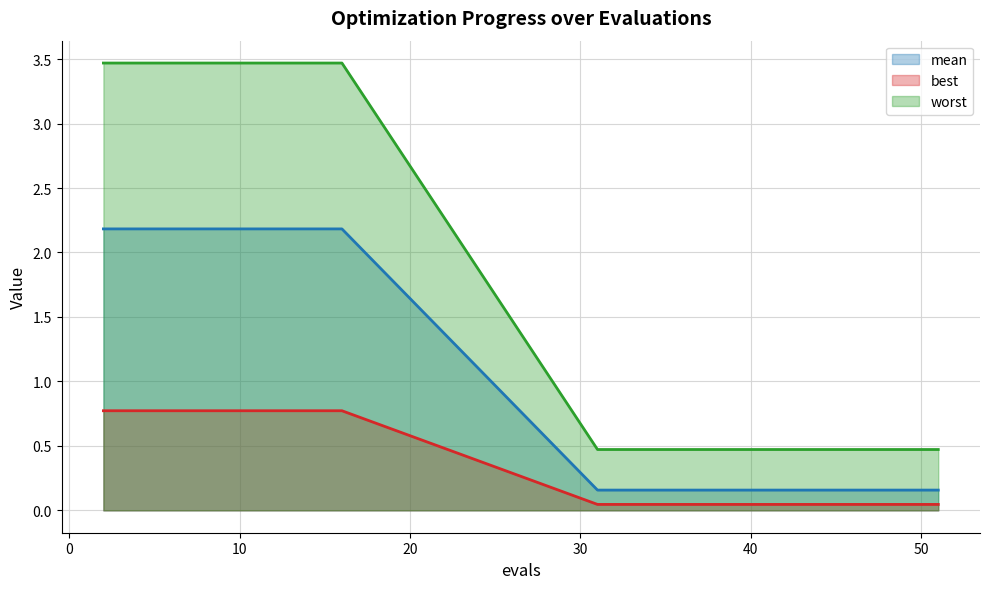

What is the difference between the maximum and minimum values in the best series?

0.7